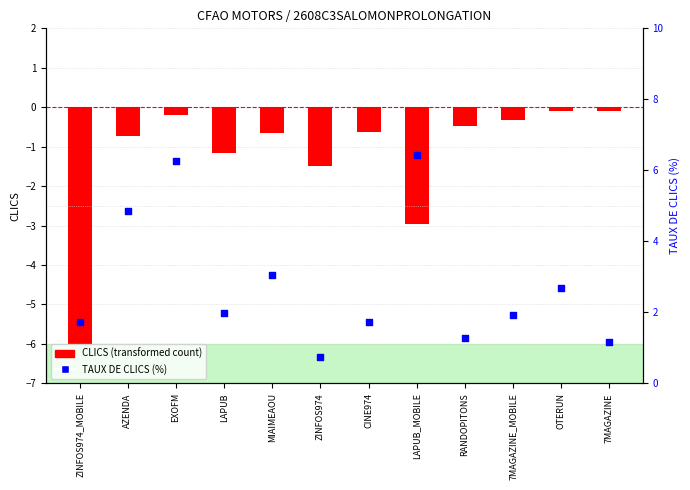

Which series has the widest spread of Y values?

CLICS (transformed)